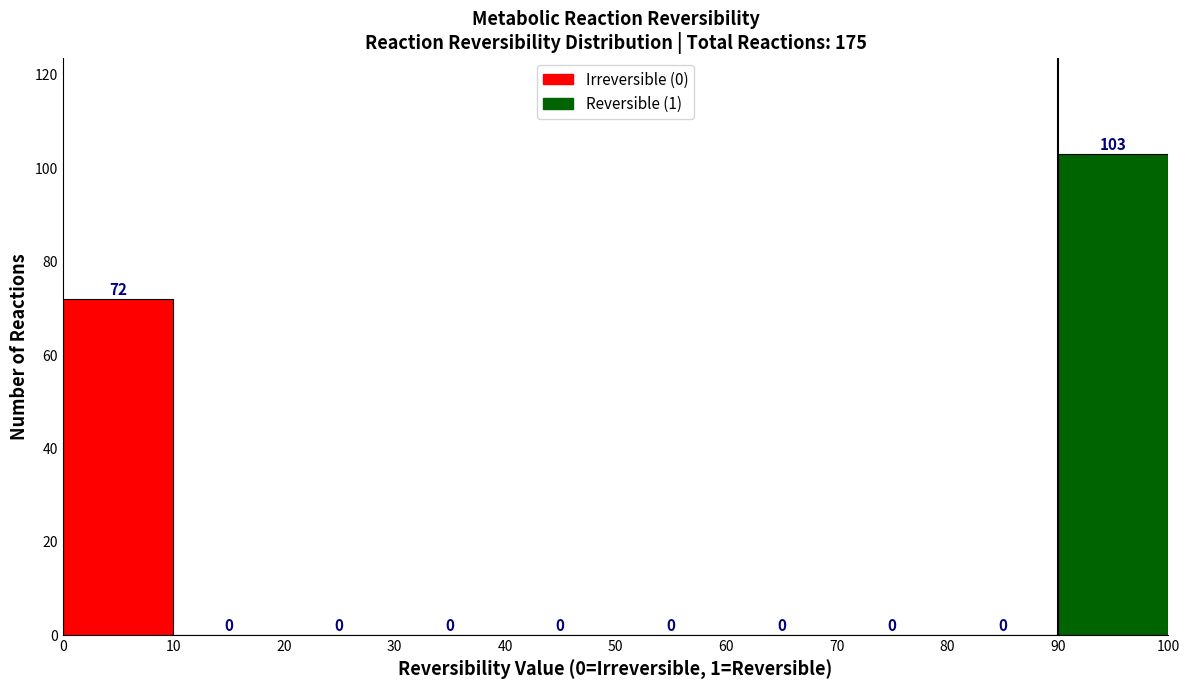

Reading left to right, transcribe this chart: for each bar, give the range it covers on the x-axis and its height.

0 to 10: 72
10 to 20: 0
20 to 30: 0
30 to 40: 0
40 to 50: 0
50 to 60: 0
60 to 70: 0
70 to 80: 0
80 to 90: 0
90 to 100: 103